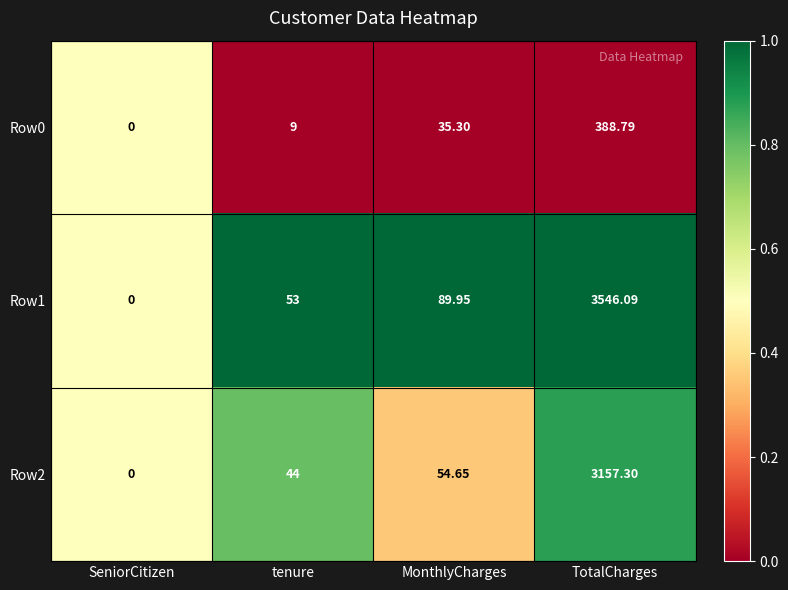

At which label does Row2 first exceed 54?

MonthlyCharges